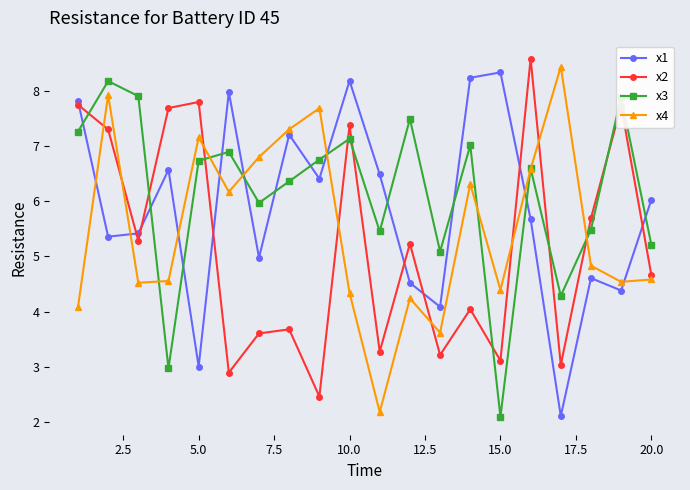

What is the value of the x3 point at the 14th from the left?

7.0